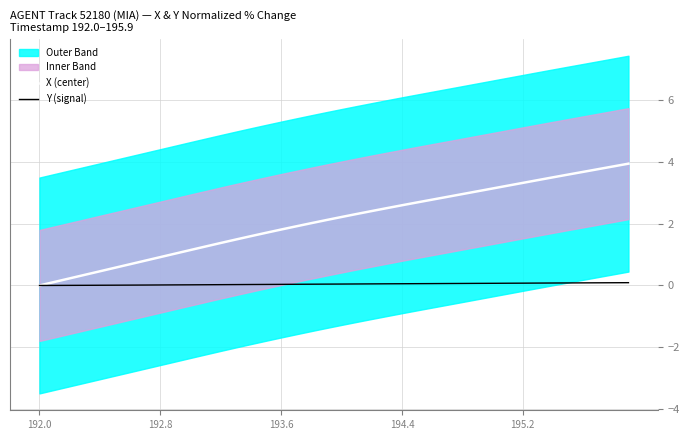

The value of Y (signal) at 39 is 0.0. True or false?

False